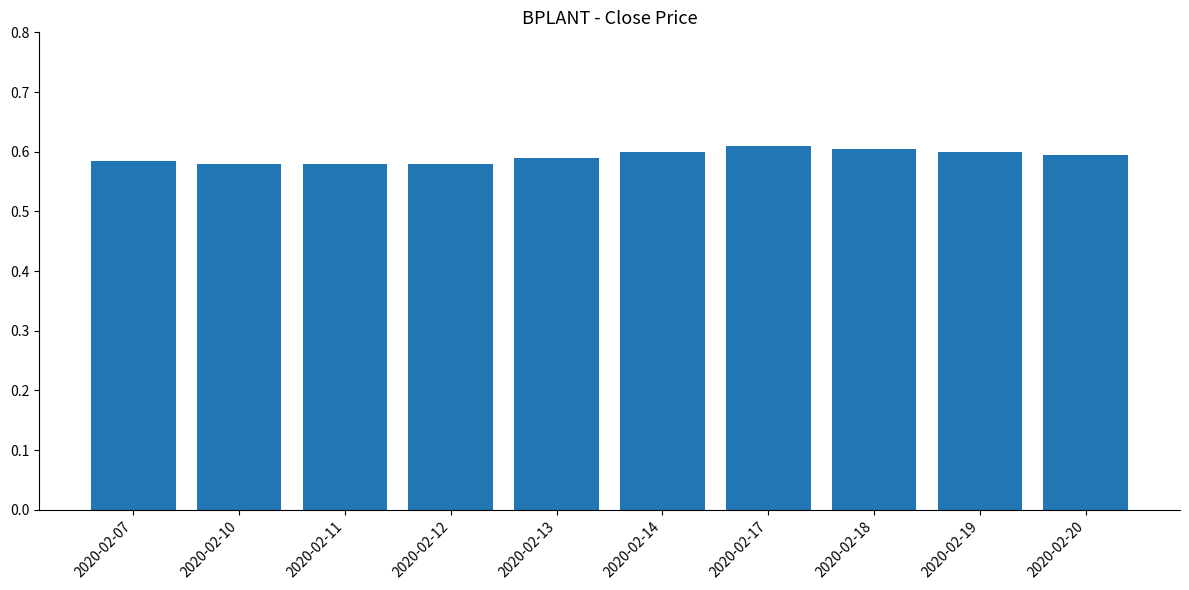

The value at 2020-02-20 is 0.2. True or false?

False